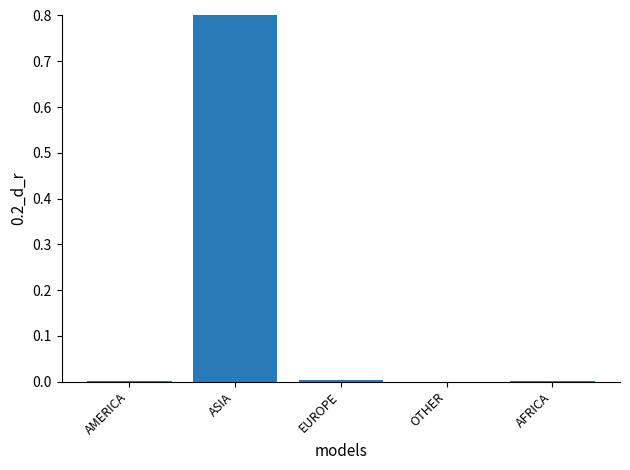

True or false: the data shows 0.0 at AMERICA.

False